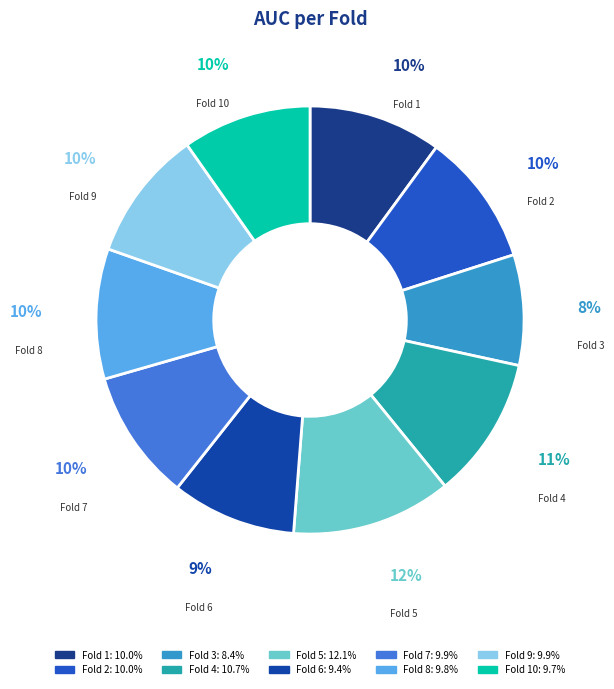

Which slice is the largest?

Fold 5